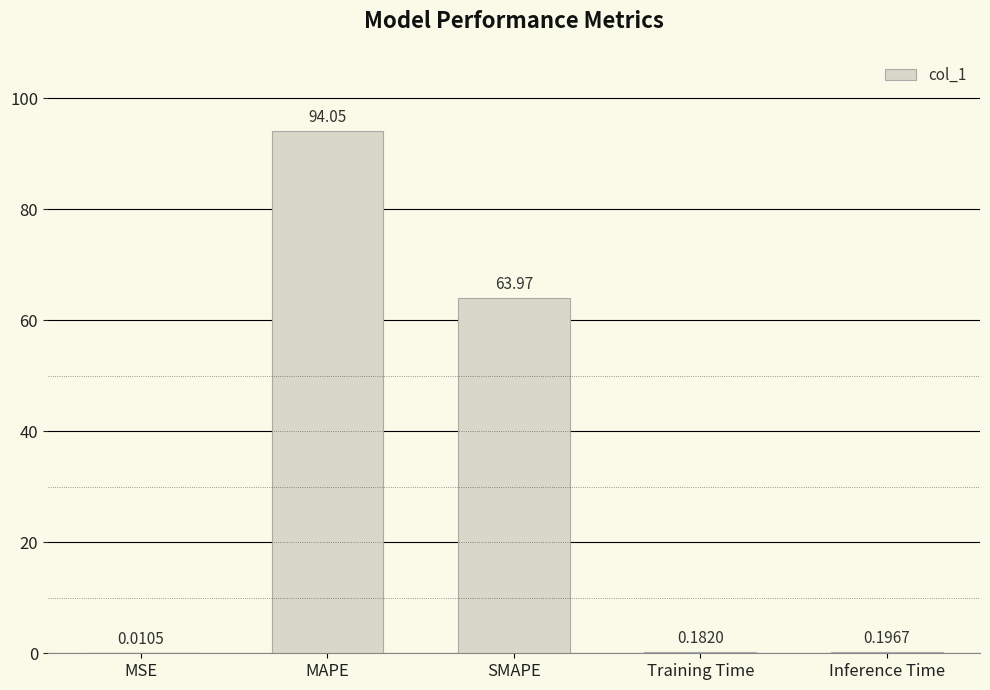

Between Training Time and MAPE, which is larger?

MAPE